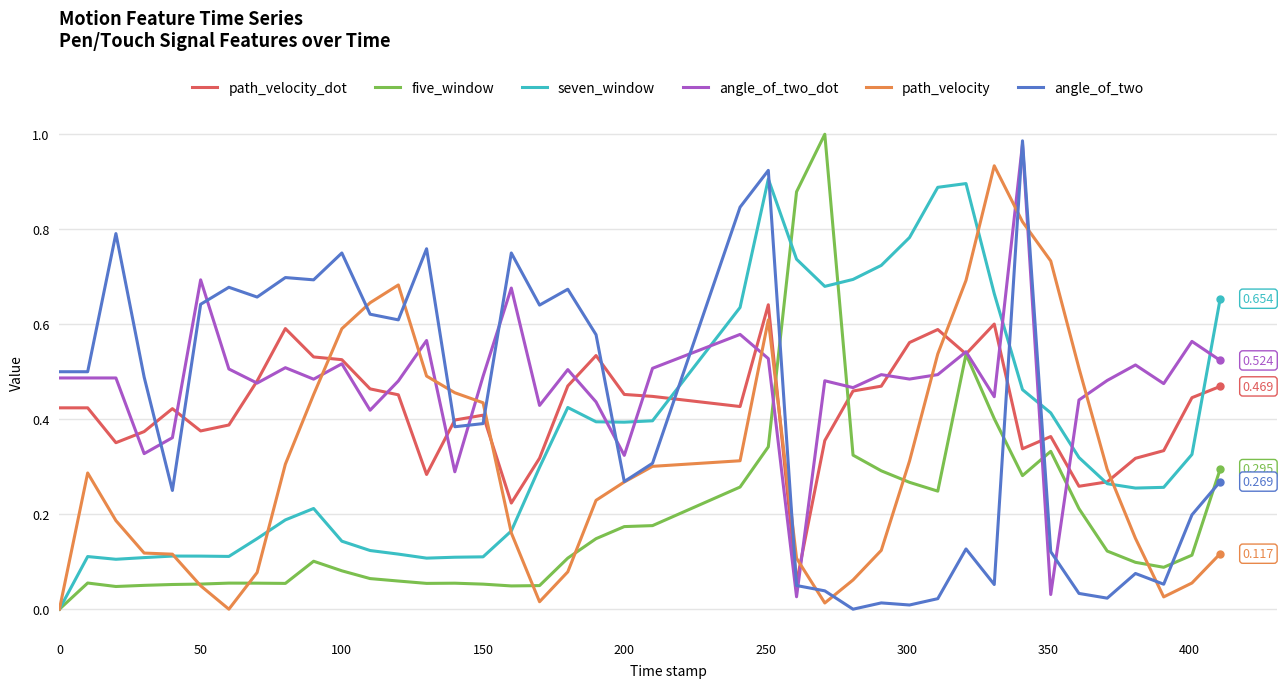

How many lines are shown in the chart?

6